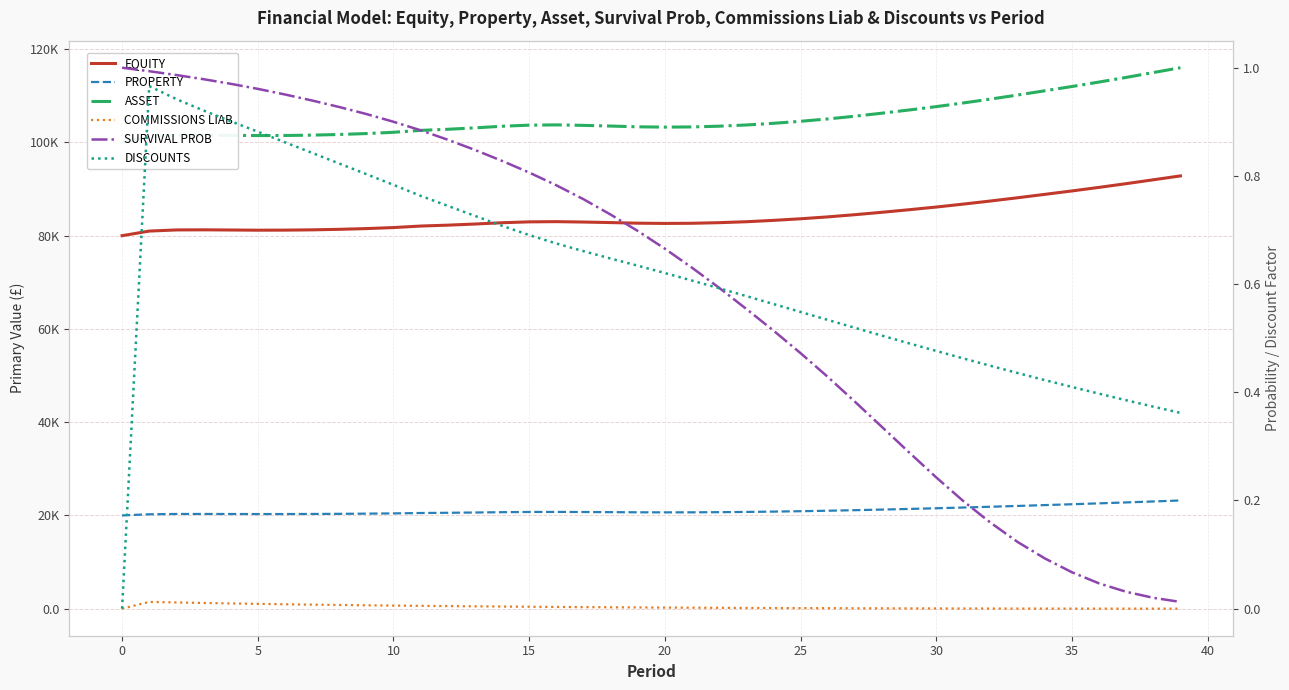

At which category is the sum across all series the highest?

39